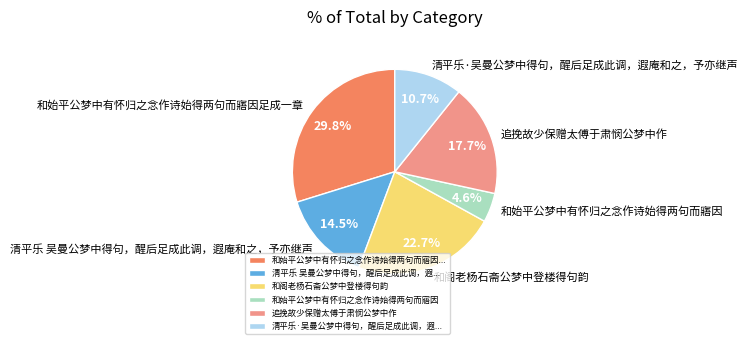

Which category has the smallest portion of the pie?

和始平公梦中有怀归之念作诗始得两句而寤因